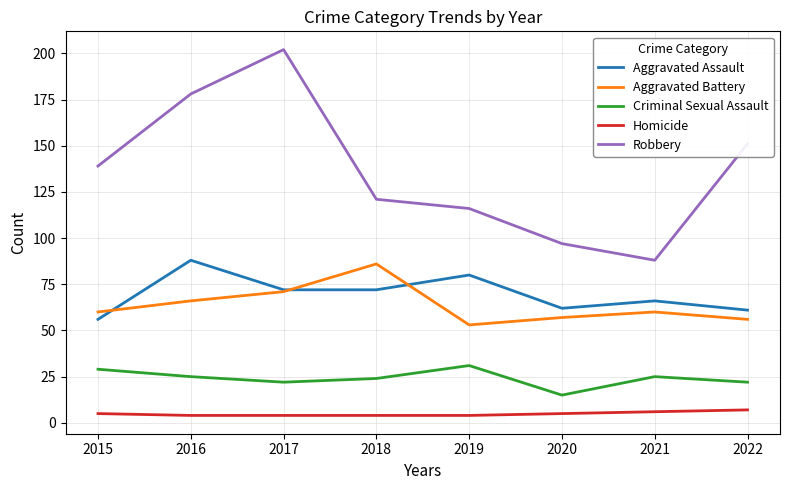

At which label does Criminal Sexual Assault reach its minimum?

2020